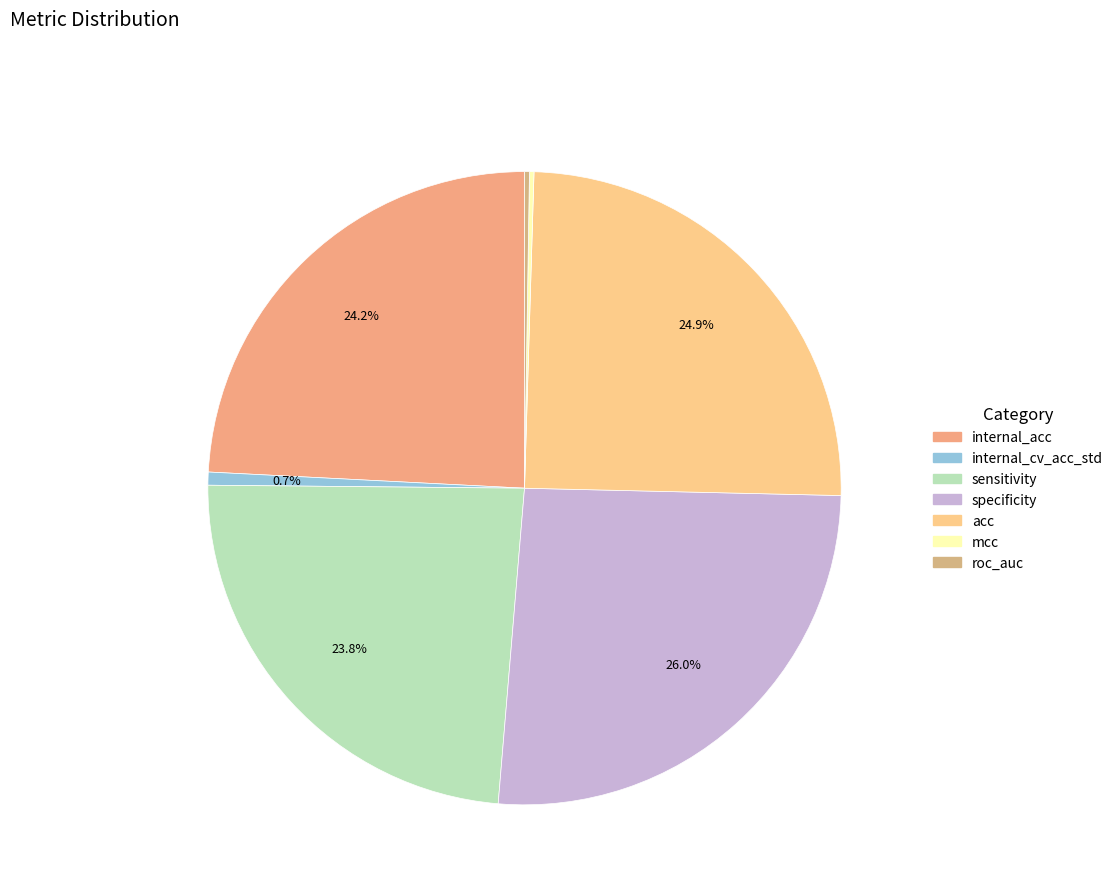

Is it true that mcc is 0% of the pie?

True